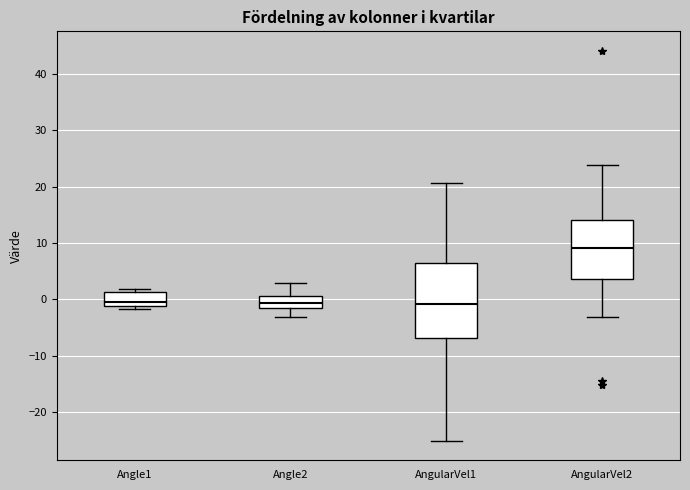

Which box has the highest median line?

AngularVel2